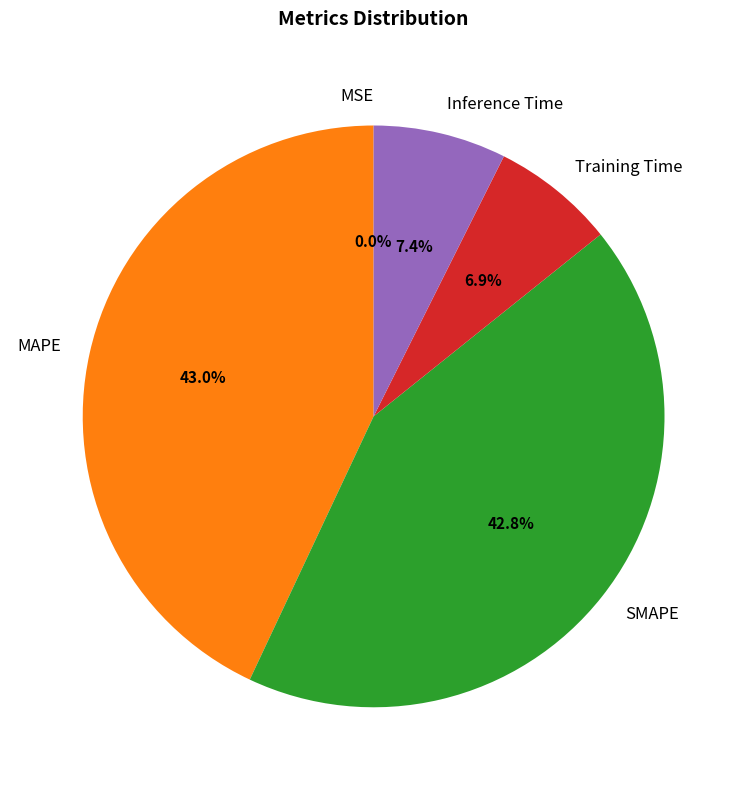

Is there a majority slice in this chart?

No